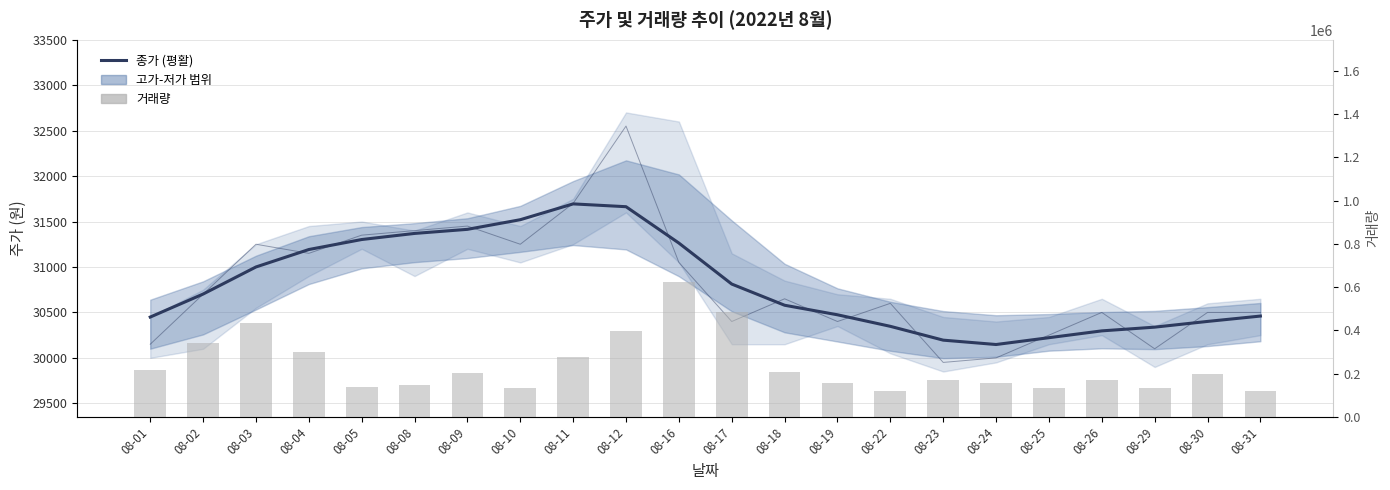

Is the value of 거래량 at 08-10 greater than the value of 종가 (평활) at 08-08?

Yes